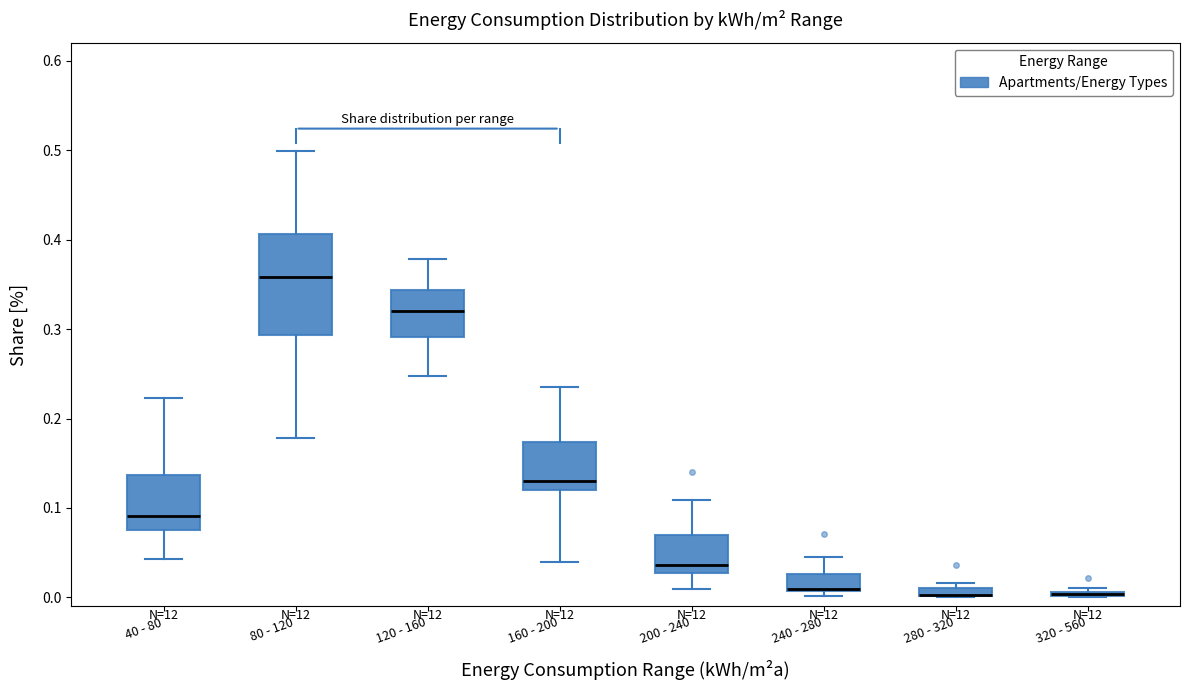

Where does the upper whisker of the box for 240 - 280 end on the y-axis? The values are not printed on the chart, so give them approximately, as read against the axis.

0.05